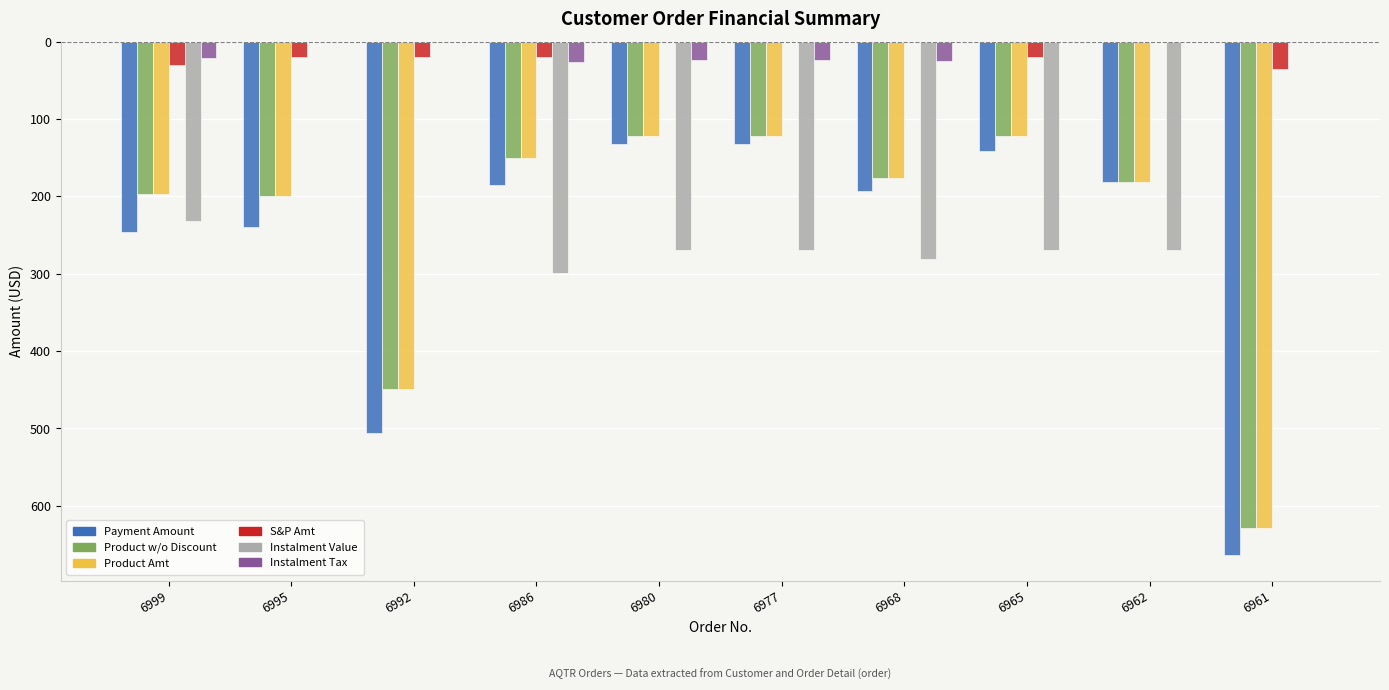

What are all the series names shown in the legend?

Payment Amount, Product w/o Discount, Product Amt, S&P Amt, Instalment Value, Instalment Tax